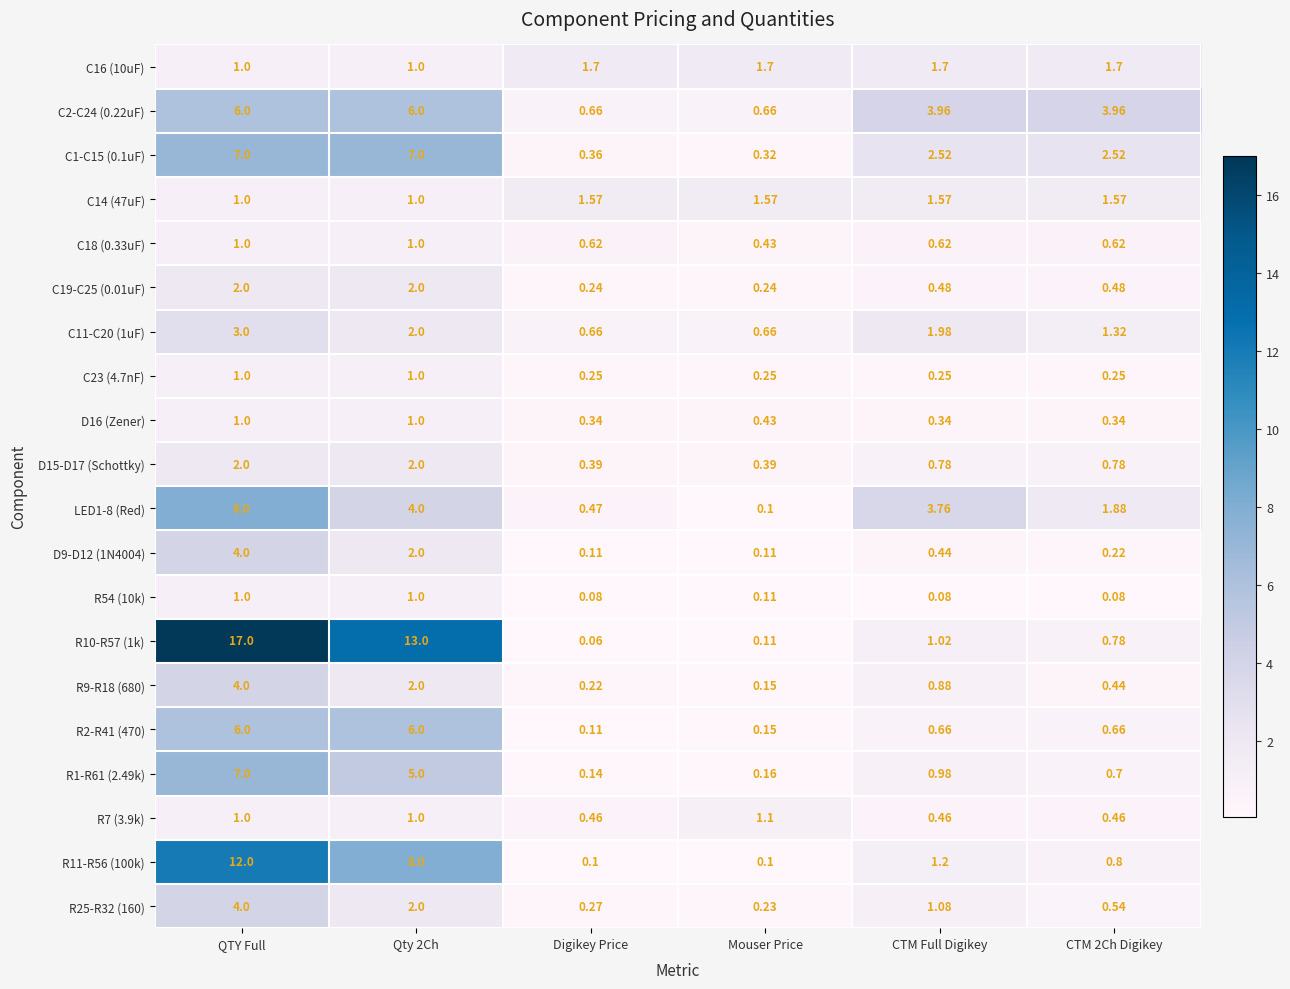

What is the spread (max minus min) of values at CTM Full Digikey?

3.9